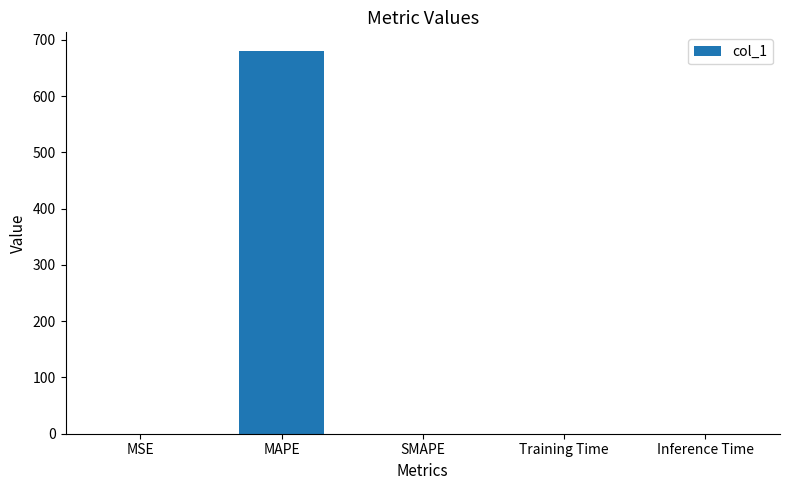

Which category has the highest value across all series?

MAPE